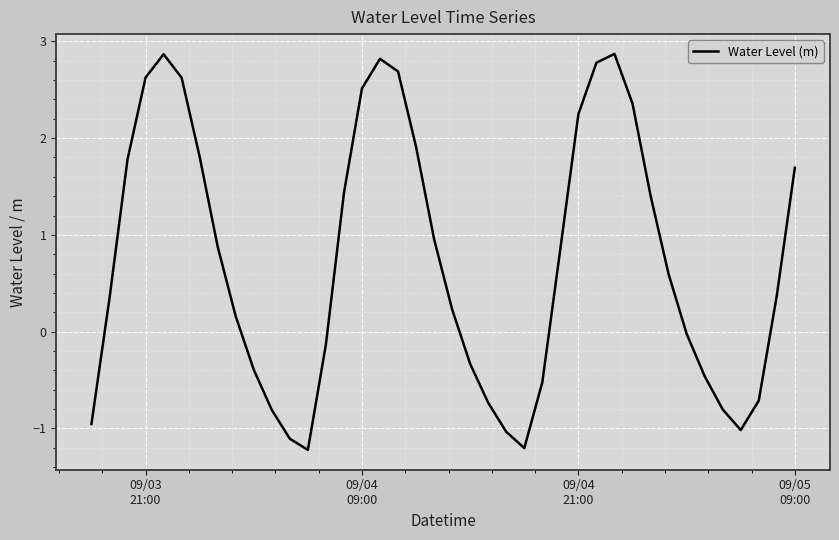

Is this an area chart (filled region under the line)?

No